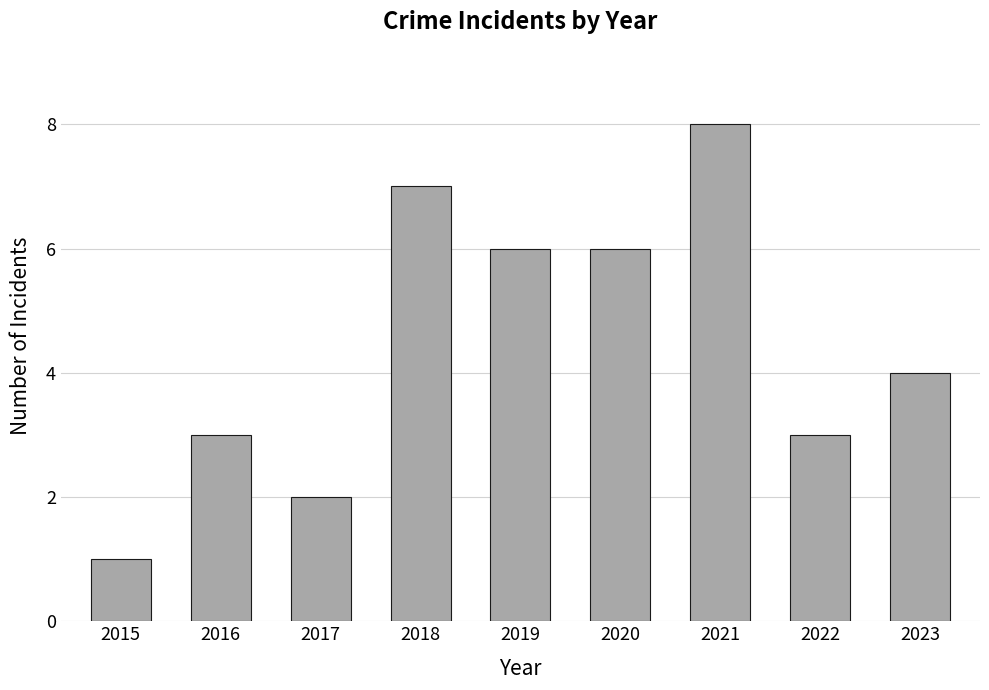

What is the value of the 5th bar from the left?

6